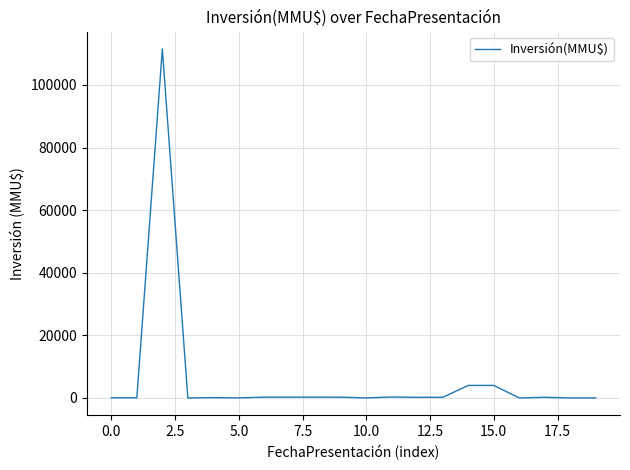

True or false: the data has more than 0 interior local peaks.

True